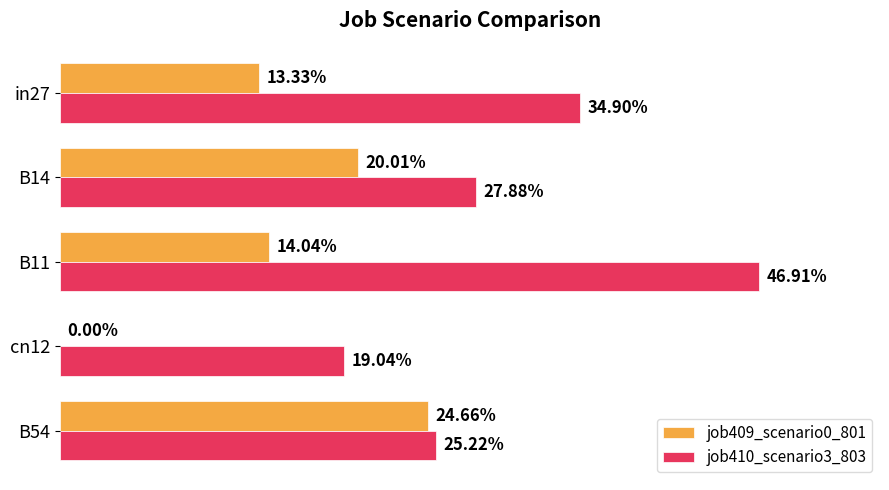

What is the value of the job409_scenario0_801 bar at the 5th from the left?

0.2